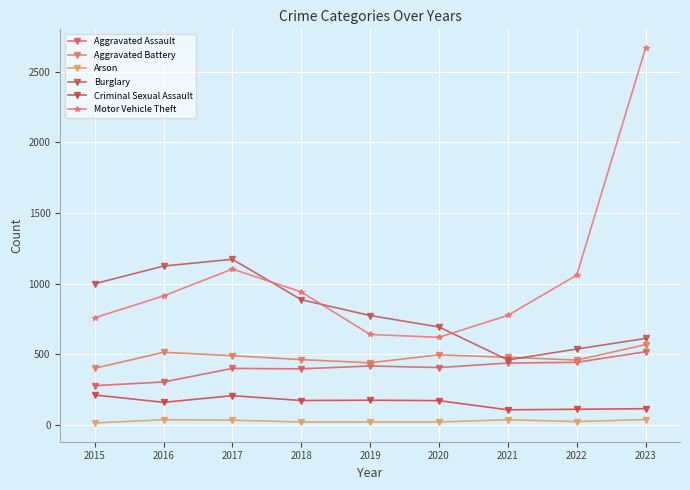

True or false: Burglary and Arson cross at least once.

False